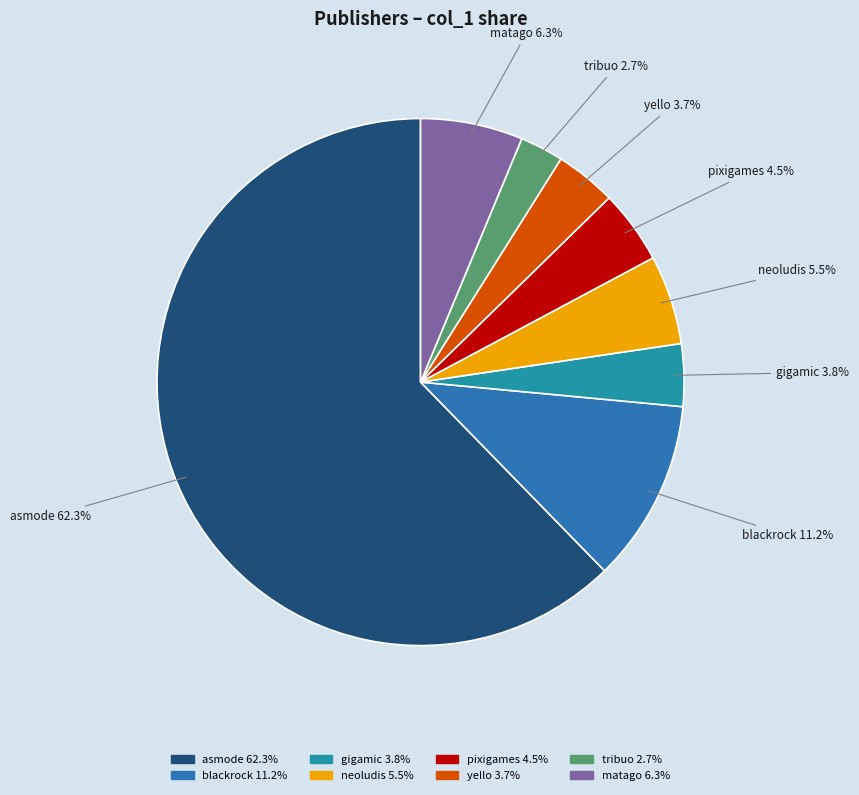

What is the majority slice?

asmode